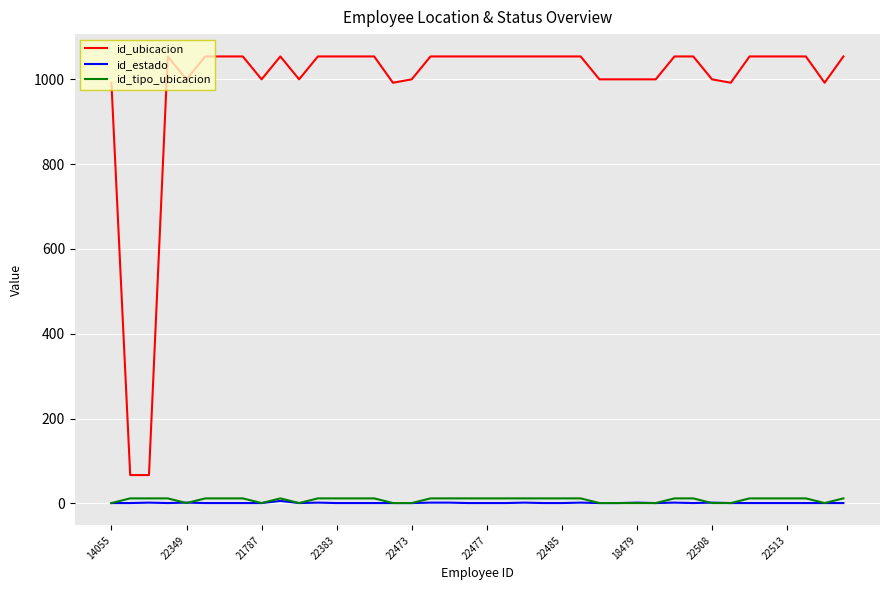

Which series has the largest total across all categories?

id_ubicacion